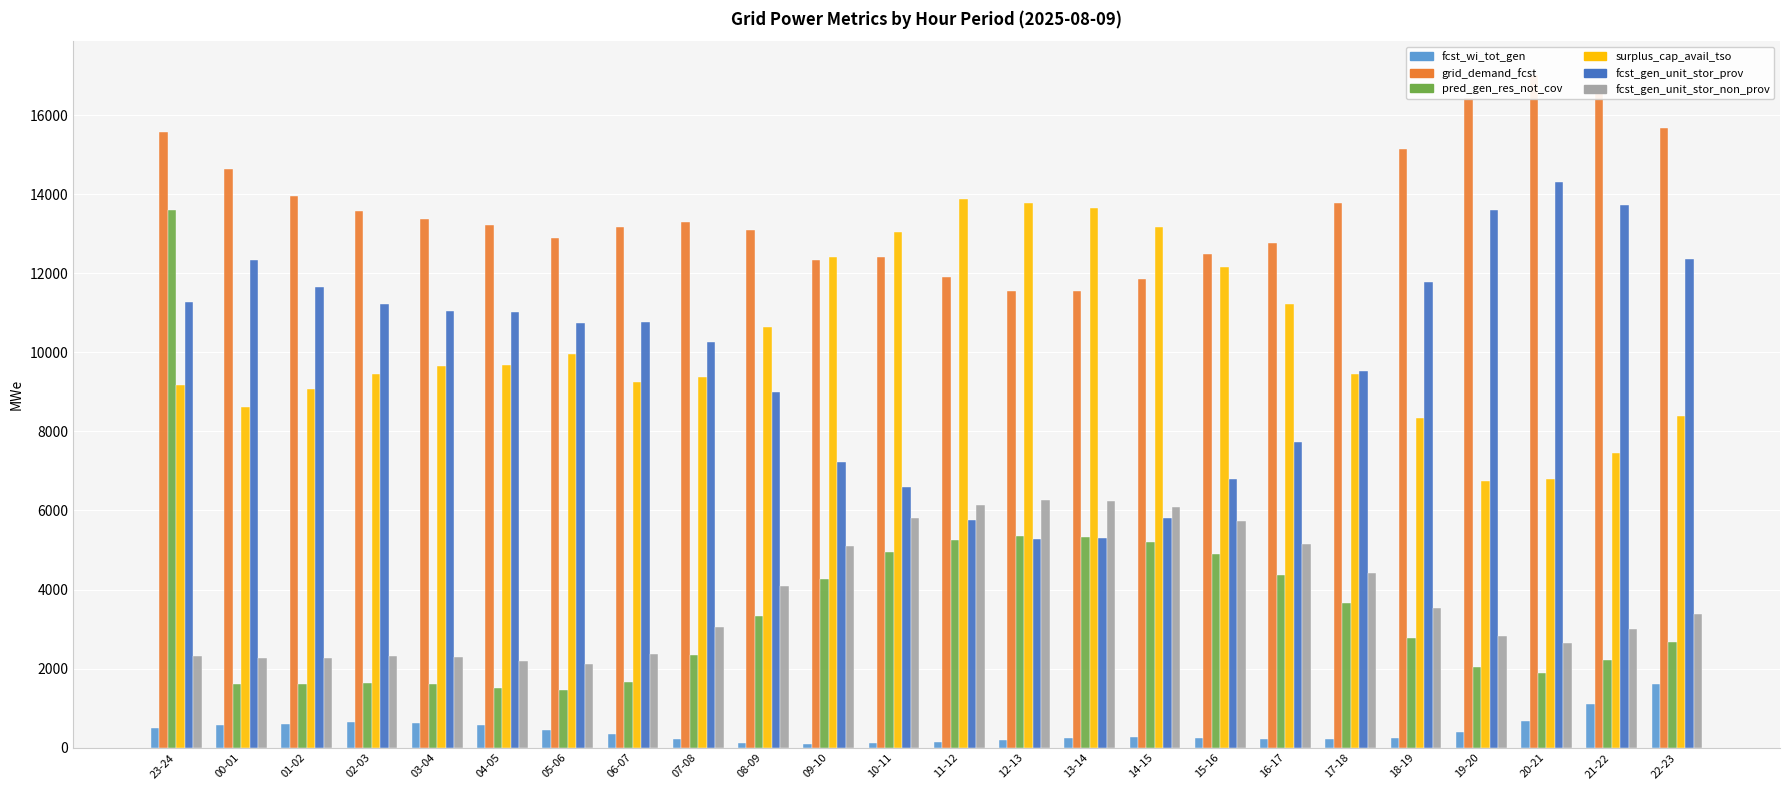

Which series has the largest total across all categories?

grid_demand_fcst